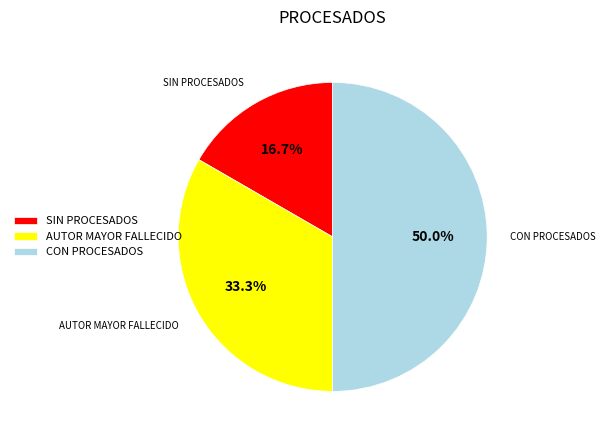

Which category has the smallest portion of the pie?

SIN PROCESADOS